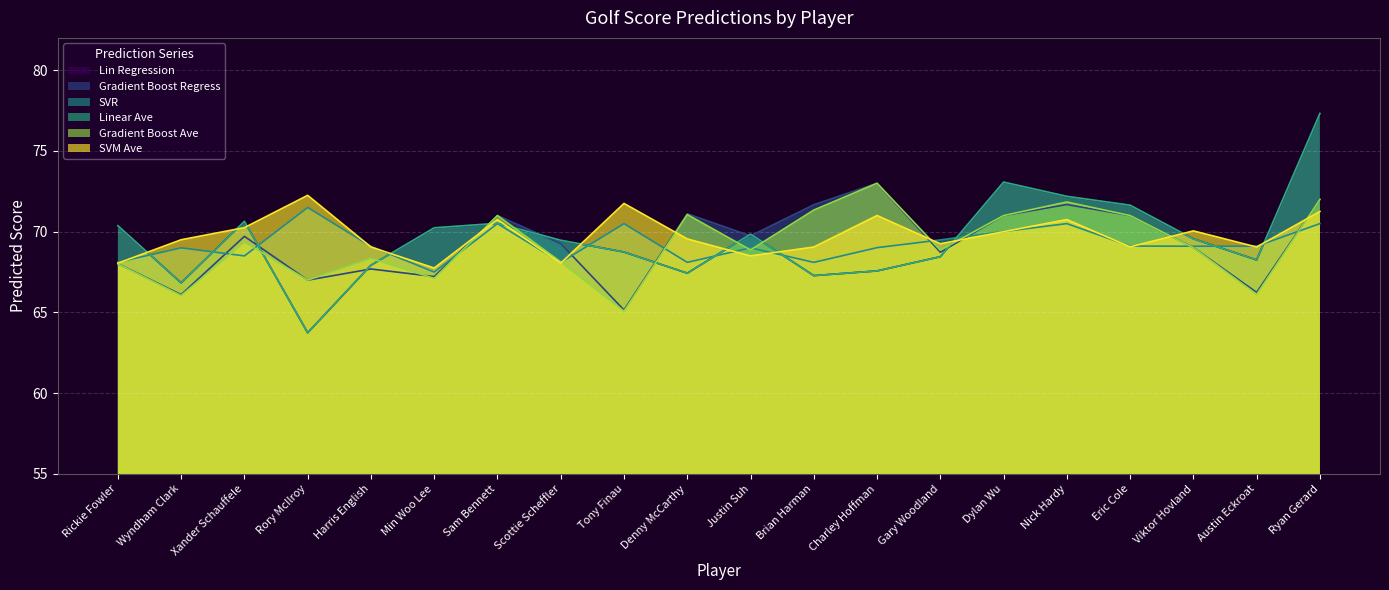

What is the sum of all SVM Ave values?

1394.9